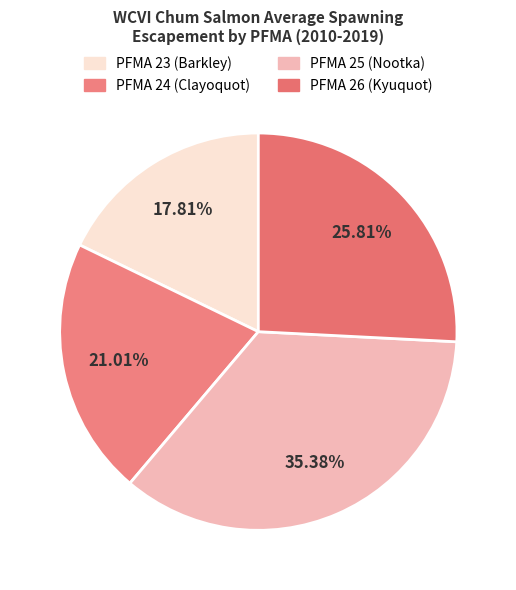

Which has a higher value, PFMA 25 (Nootka) or PFMA 23 (Barkley)?

PFMA 25 (Nootka)